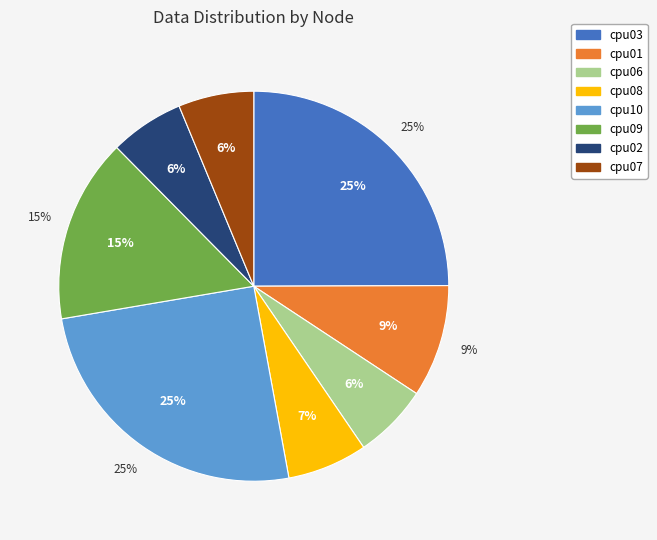

Count the number of slices in the pie.

8